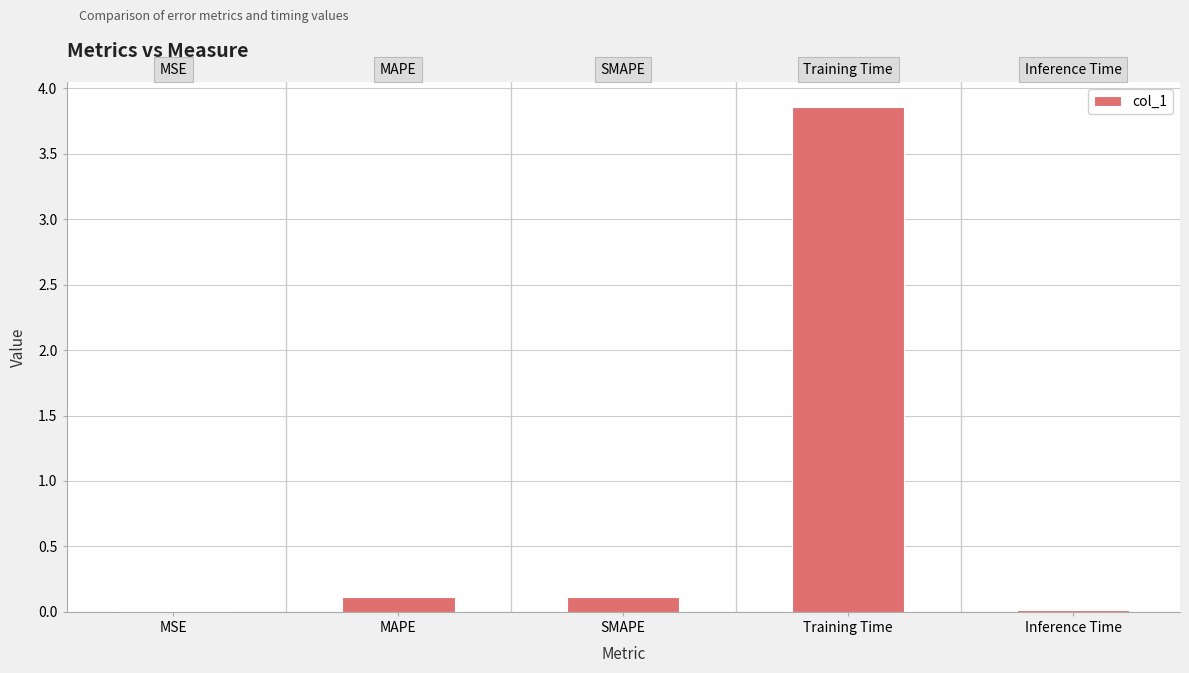

What is the sum of all values?

4.1